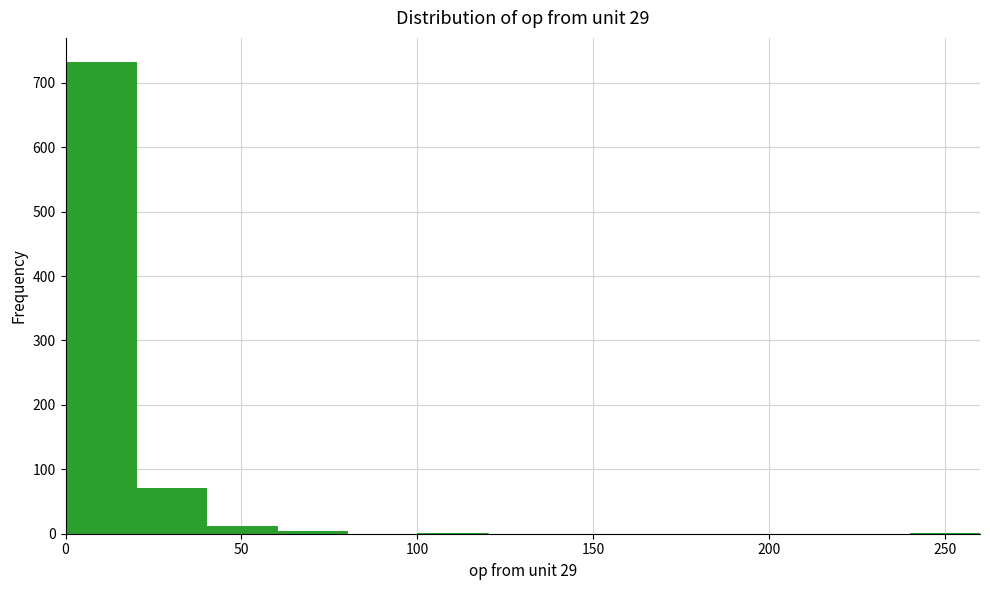

Reading left to right, transcribe this chart: for each bar, give the range it covers on the x-axis and its height. The values are not printed on the chart, so give them approximately, as read against the axis.

0 to 20: 730
20 to 40: 70
40 to 60: 10
60 to 80: under 10
80 to 100: 0
100 to 120: under 10
120 to 140: 0
140 to 160: 0
160 to 180: 0
180 to 200: 0
200 to 220: 0
220 to 240: 0
240 to 260: under 10